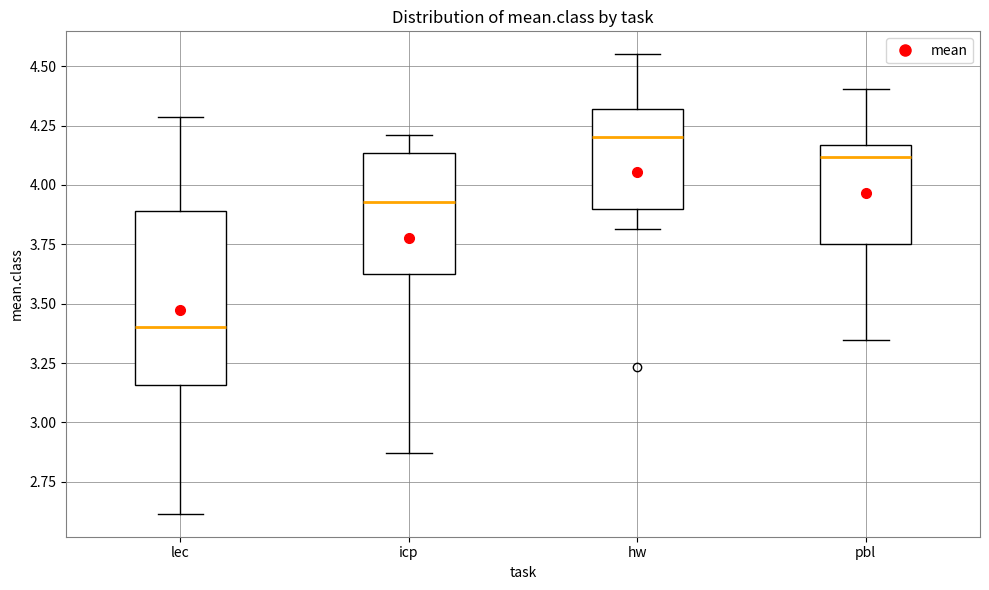

Where does the upper whisker of the box for lec end on the y-axis? The values are not printed on the chart, so give them approximately, as read against the axis.

4.30